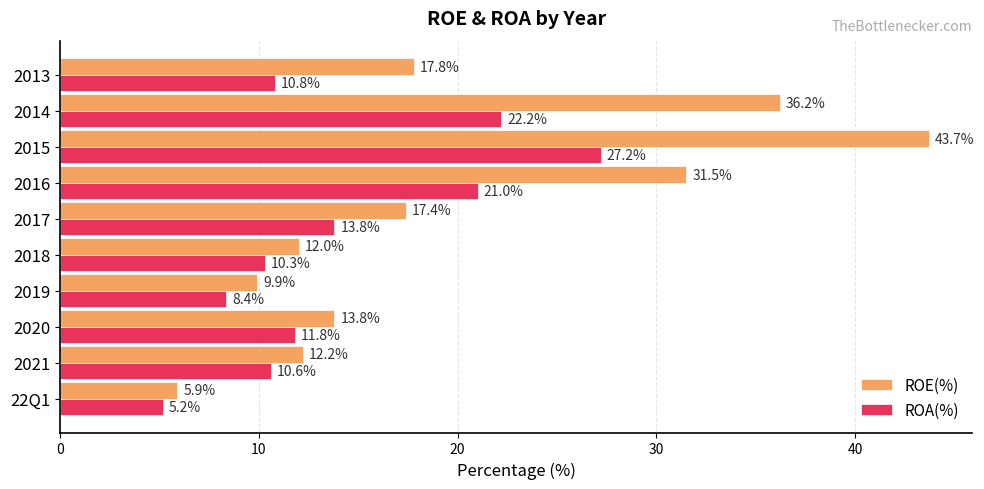

What are all the series names shown in the legend?

ROE(%), ROA(%)